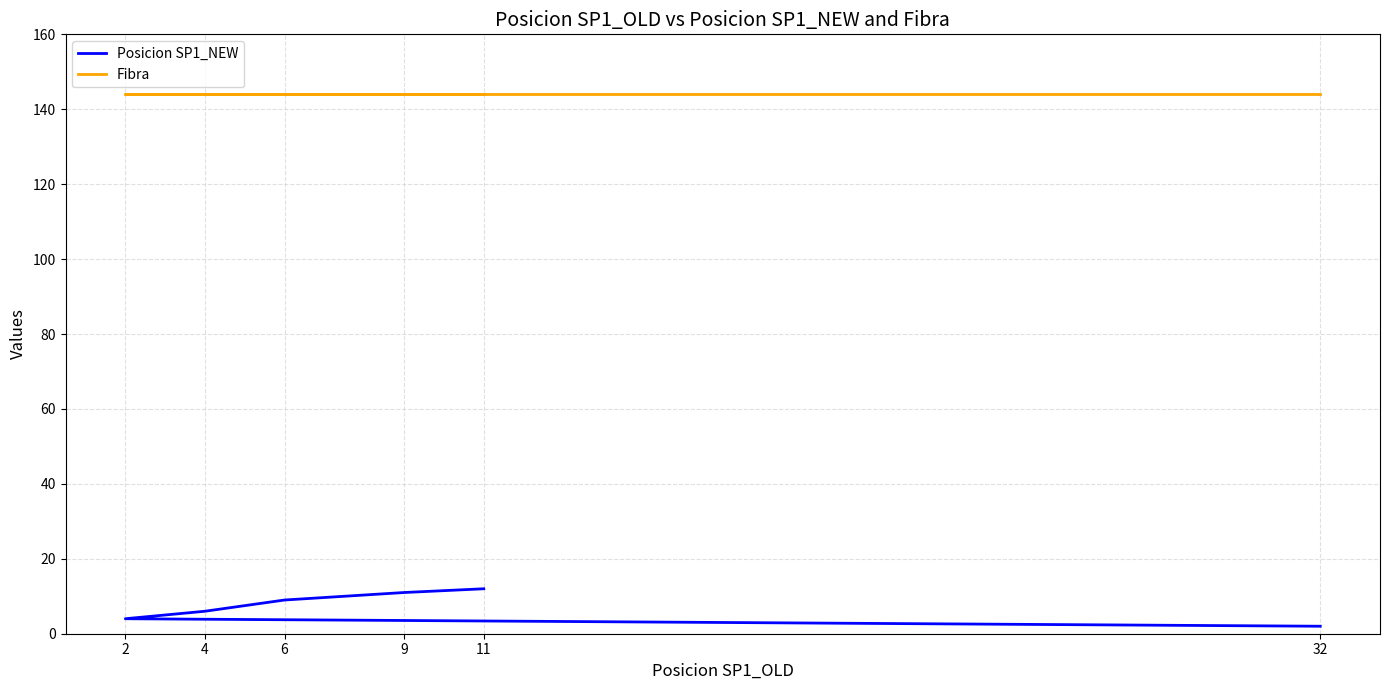

How many lines are shown in the chart?

2